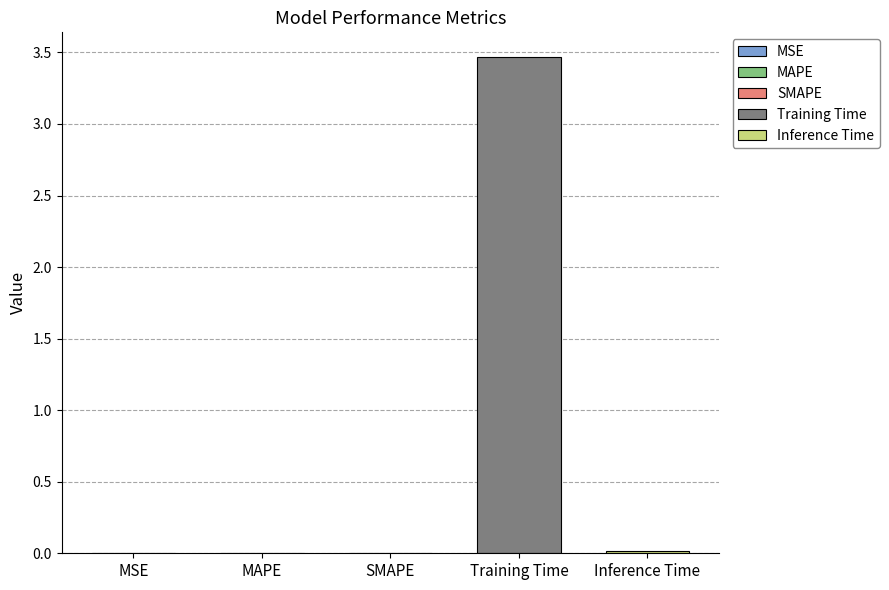

Rank the categories by value from highest to lowest.

Training Time, Inference Time, SMAPE, MAPE, MSE